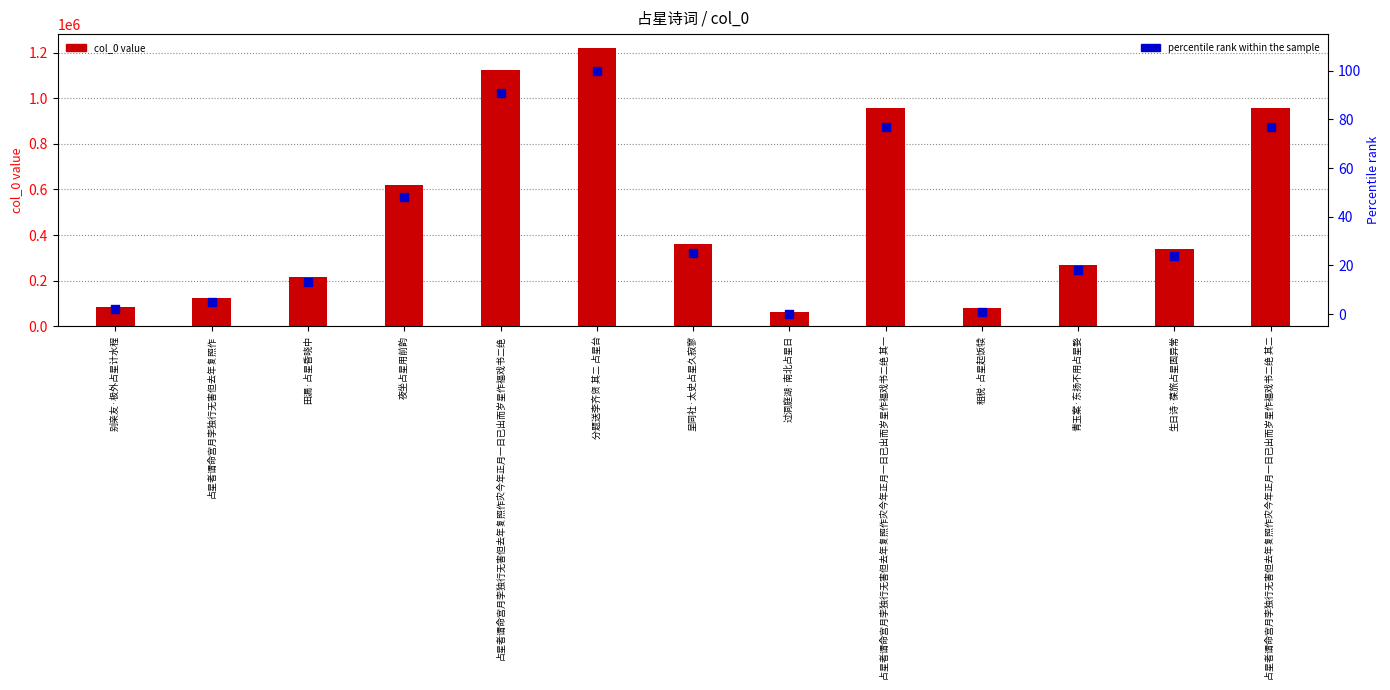

Which series has the widest spread of Y values?

col_0 value